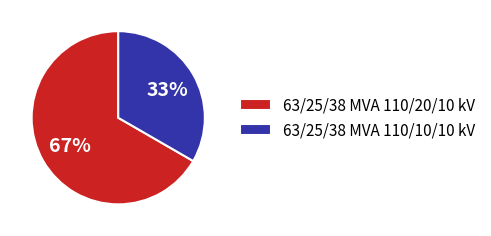

Does 63/25/38 MVA 110/10/10 kV account for over 50% of the chart?

No